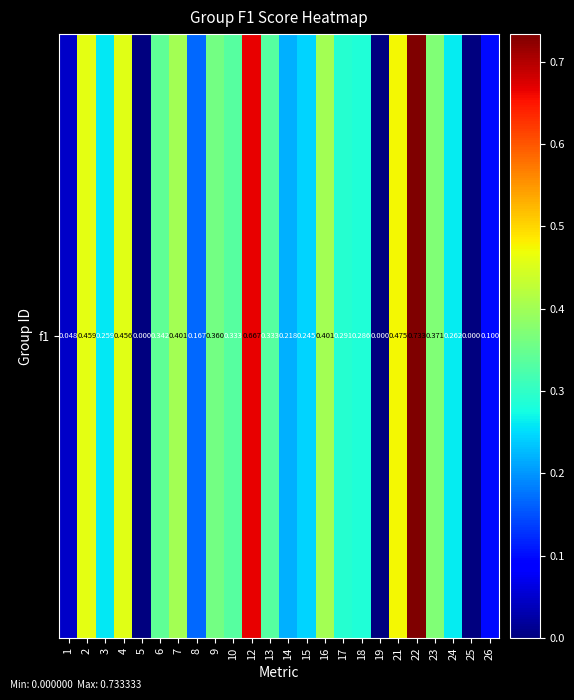

Rank the categories by value from highest to lowest.

22, 12, 21, 2, 4, 7, 16, 23, 9, 6, 10, 13, 17, 18, 24, 3, 15, 14, 8, 26, 1, 5, 19, 25